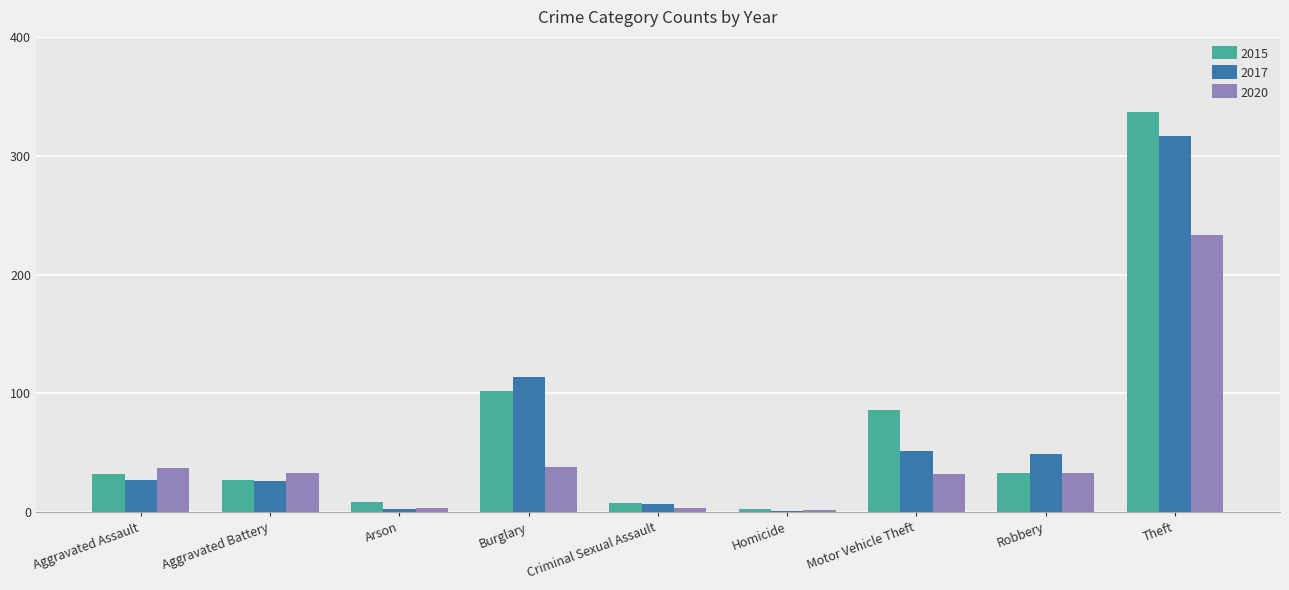

Between Burglary and Motor Vehicle Theft, which series saw the biggest shift?

2017